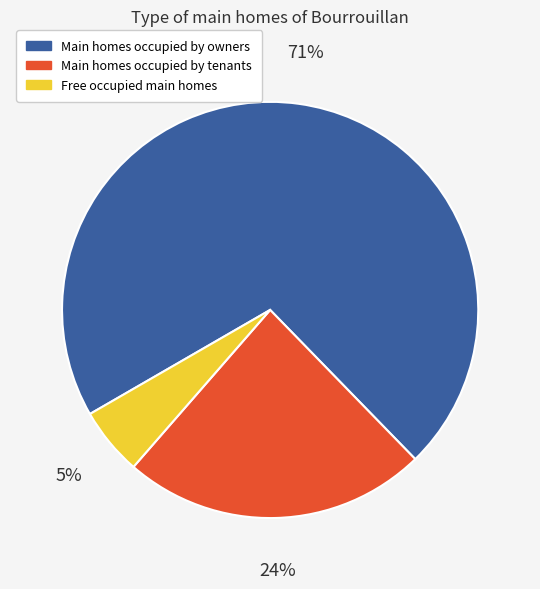

To the nearest percent, what is the average slice percentage?

33%